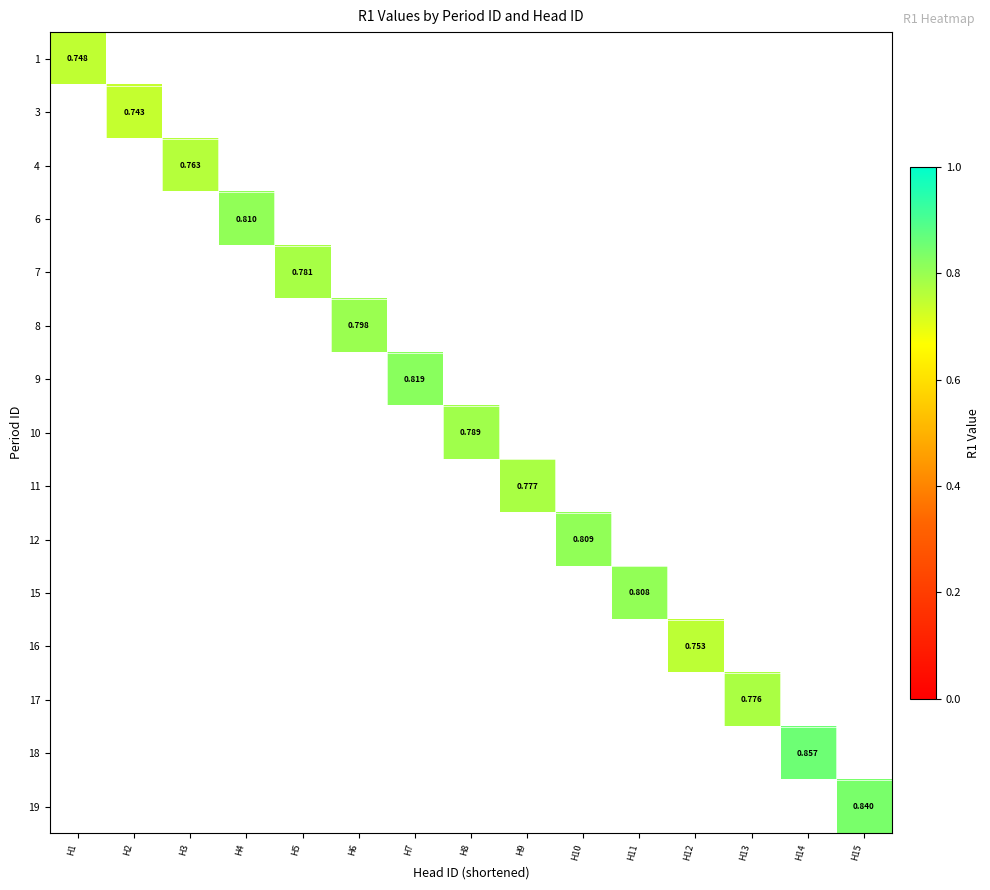

How many distinct data groups are displayed?

15